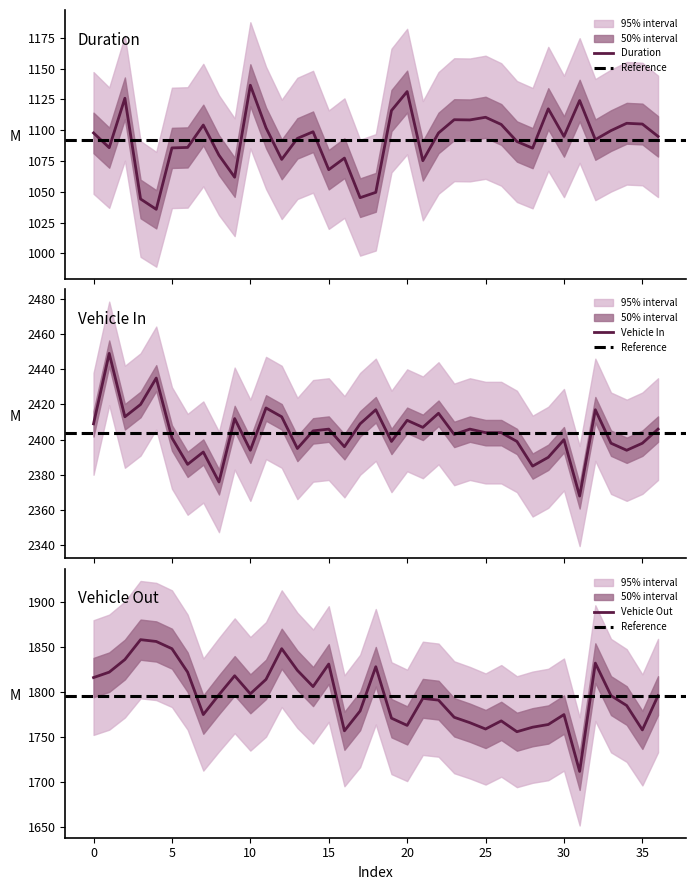

Is it true that vehicle_in equals 2406.0 at 15?

True